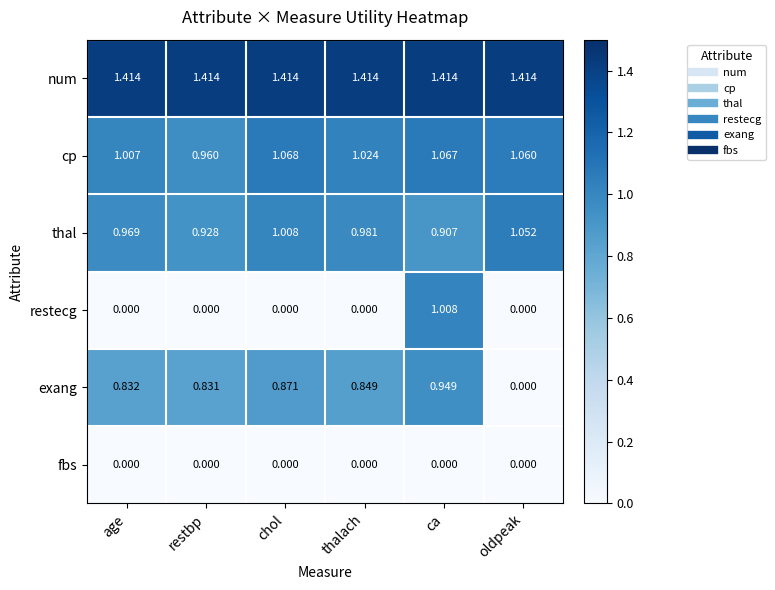

Which series has the largest total across all categories?

num